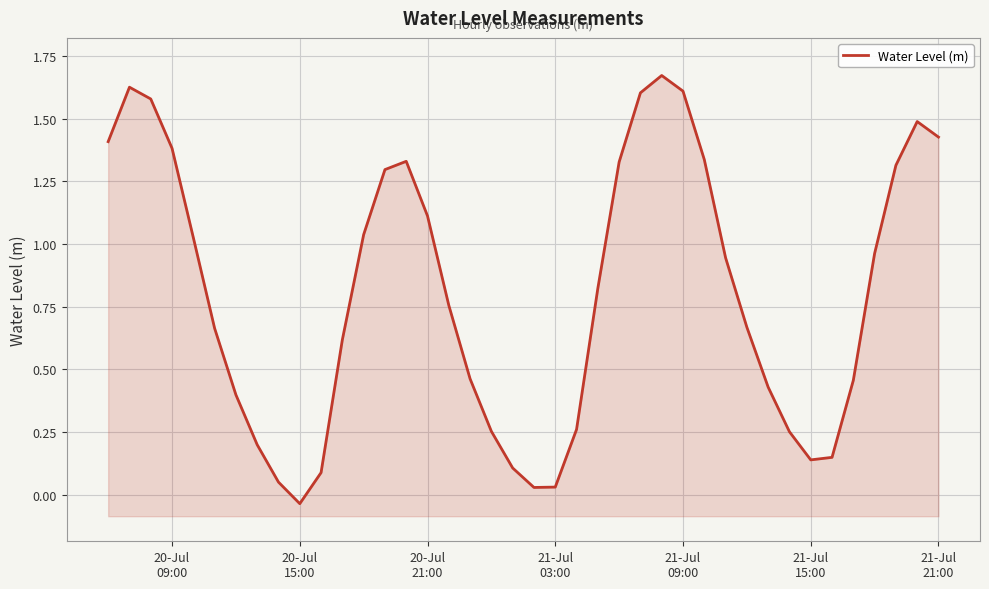

How many points are lower than both their immediate neighbors (excluding endpoints)?

3